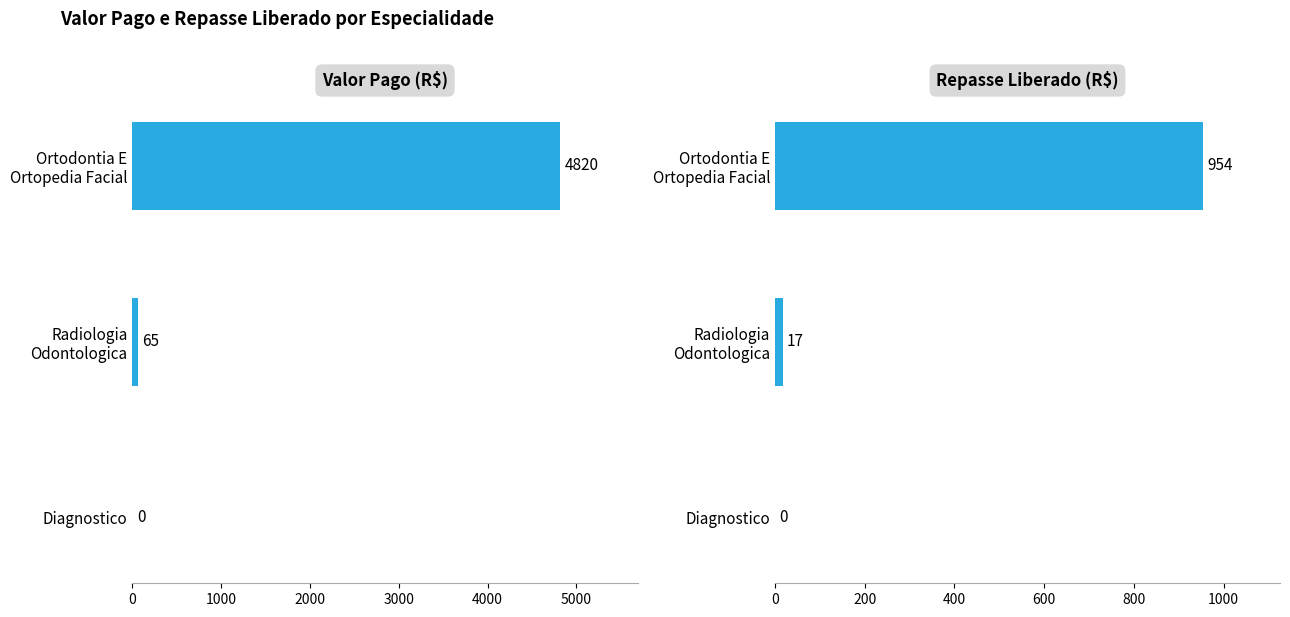

Are the bars horizontal?

Yes